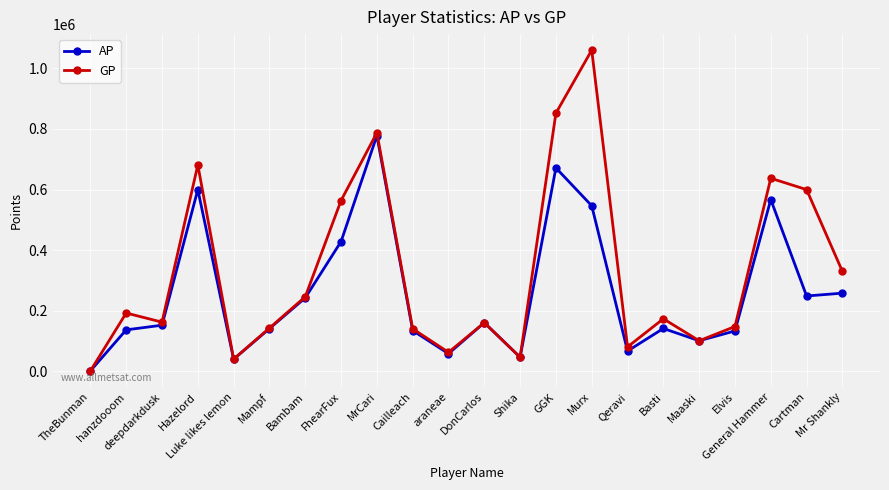

List the series in order of their overall mean, lowest first.

AP, GP